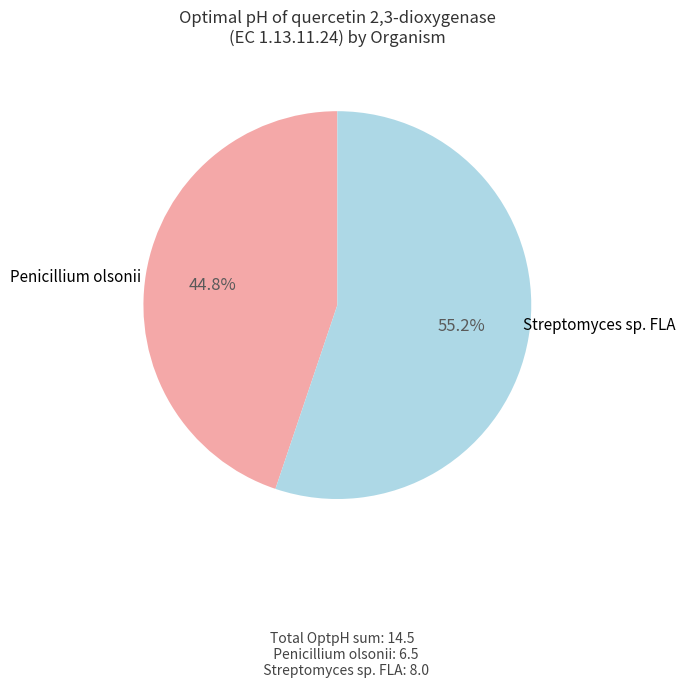

What is the majority slice?

Streptomyces sp. FLA